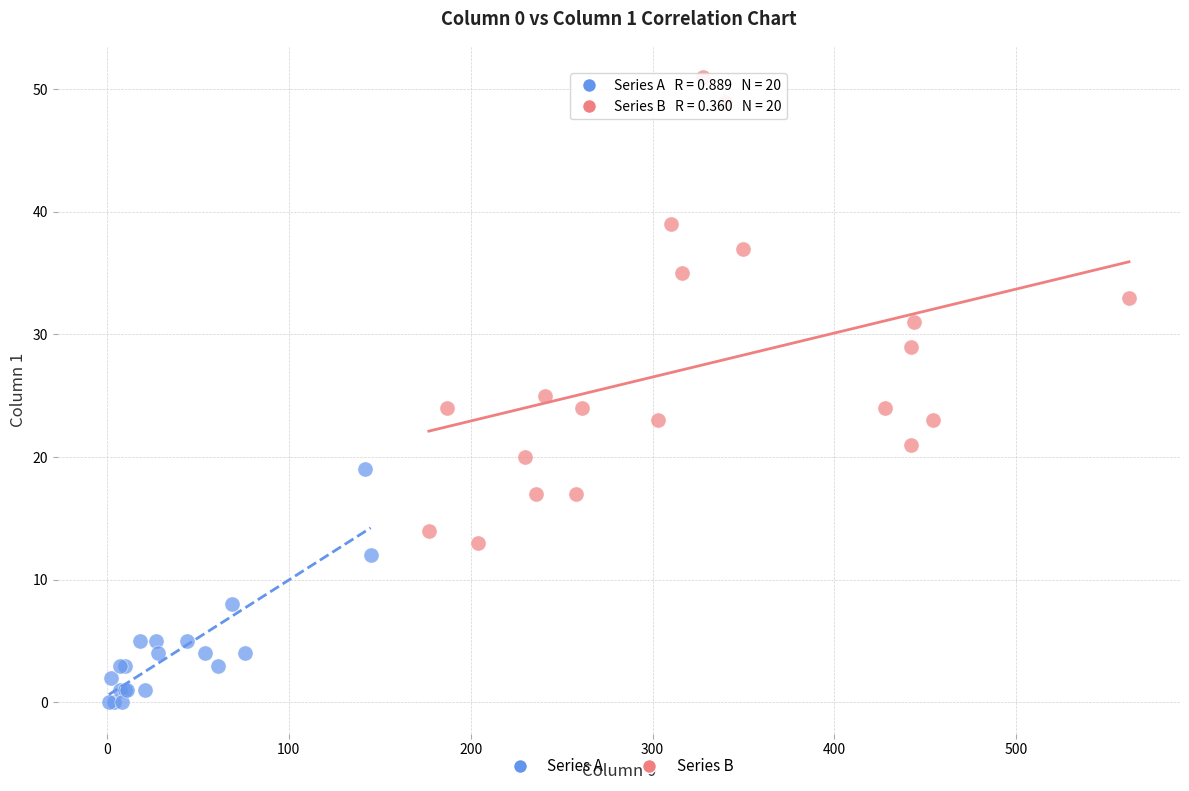

Which series has the largest Y range (max minus min)?

Series B